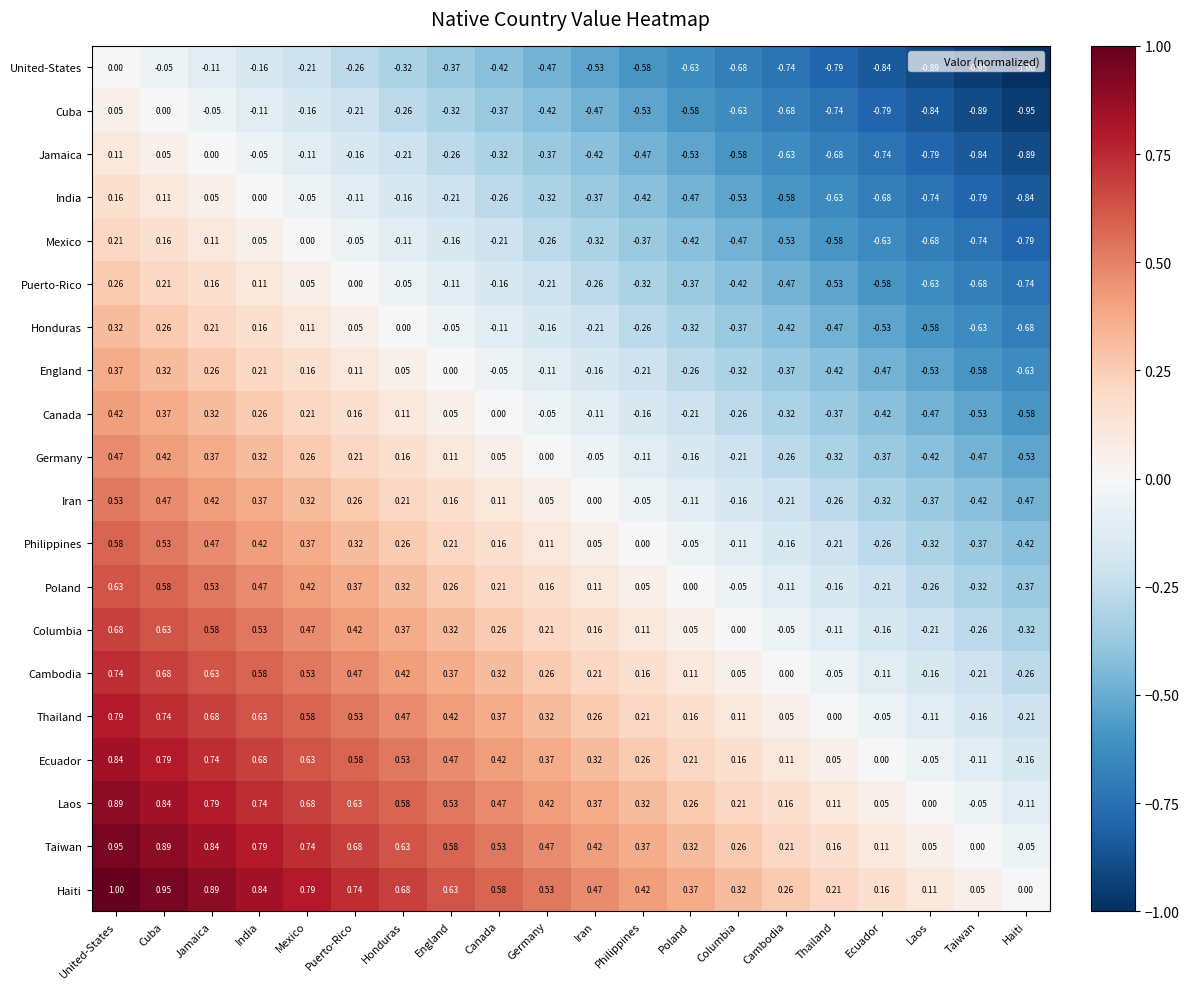

List the labels in order of Mexico value, smallest first.

Haiti, Taiwan, Laos, Ecuador, Thailand, Cambodia, Columbia, Poland, Philippines, Iran, Germany, Canada, England, Honduras, Puerto-Rico, Mexico, India, Jamaica, Cuba, United-States